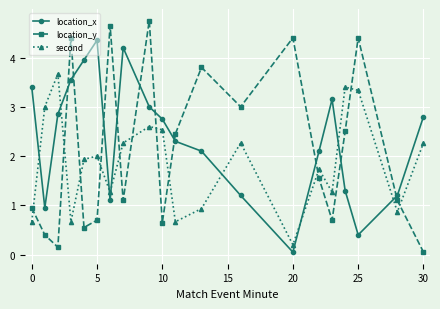

True or false: location_y and second cross at least once.

True